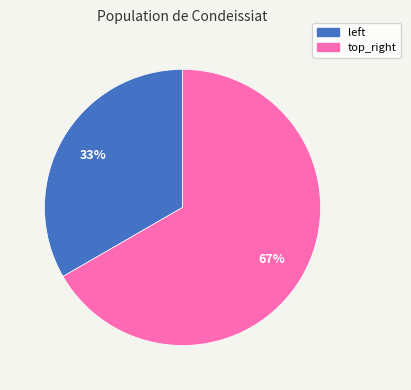

What is the largest slice in the pie chart?

top_right